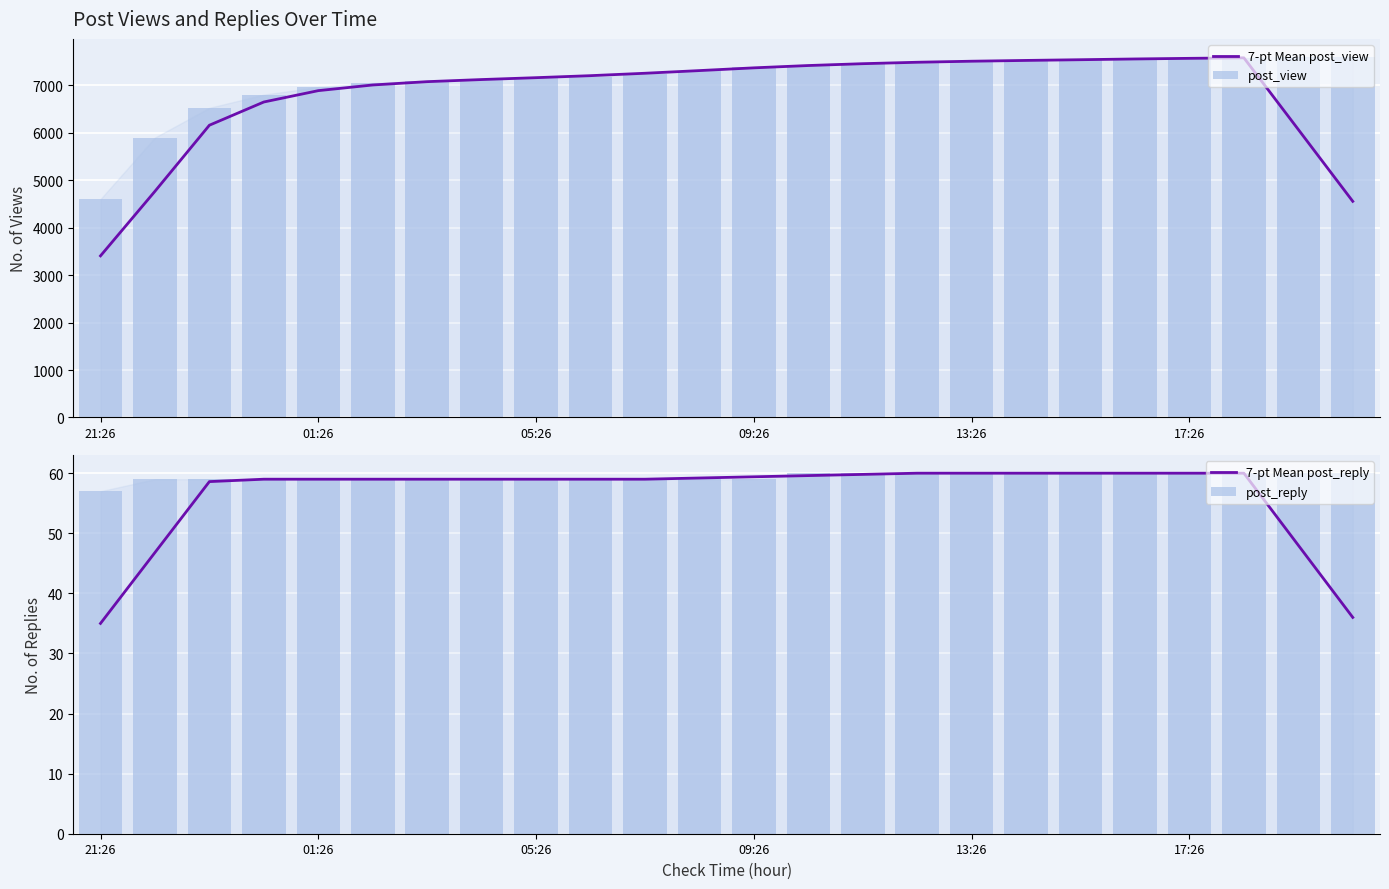

What is the difference between the maximum and minimum values in the post_reply series?

3.0